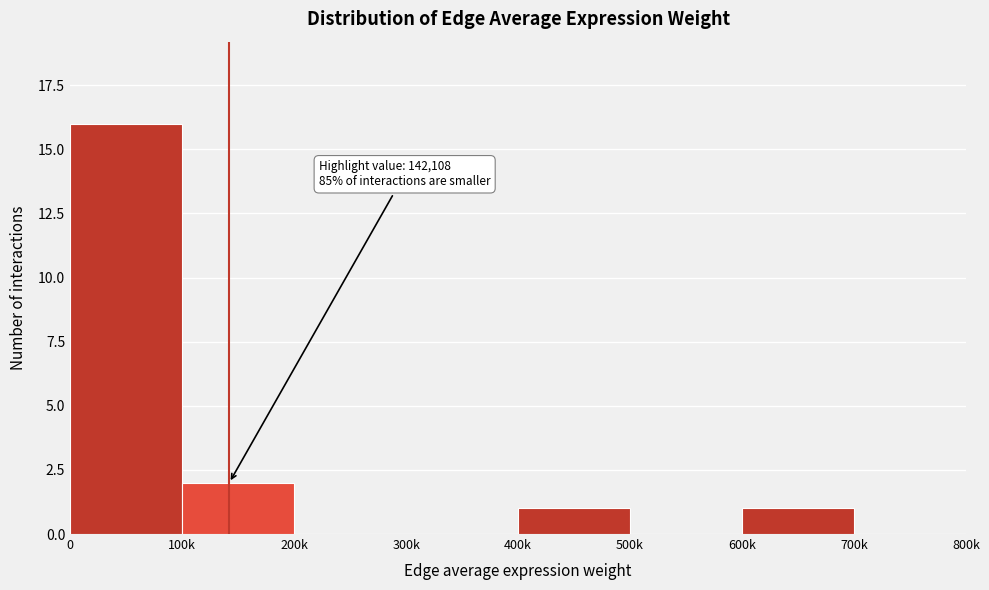

Reading left to right, transcribe all the data shown in this chart.

0=16	100k=2	200k=0	300k=0	400k=1	500k=0	600k=1	700k=0